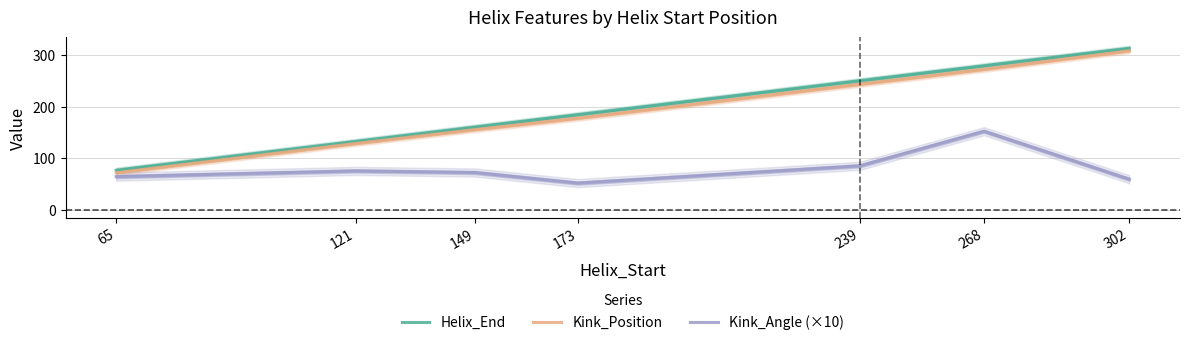

How many data points in Helix_End are less than 185?

3